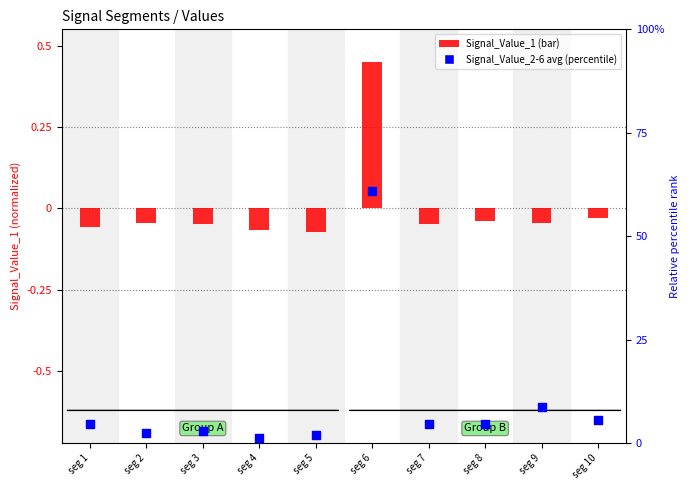

Which series contains the lowest Y value?

Signal_Value_1